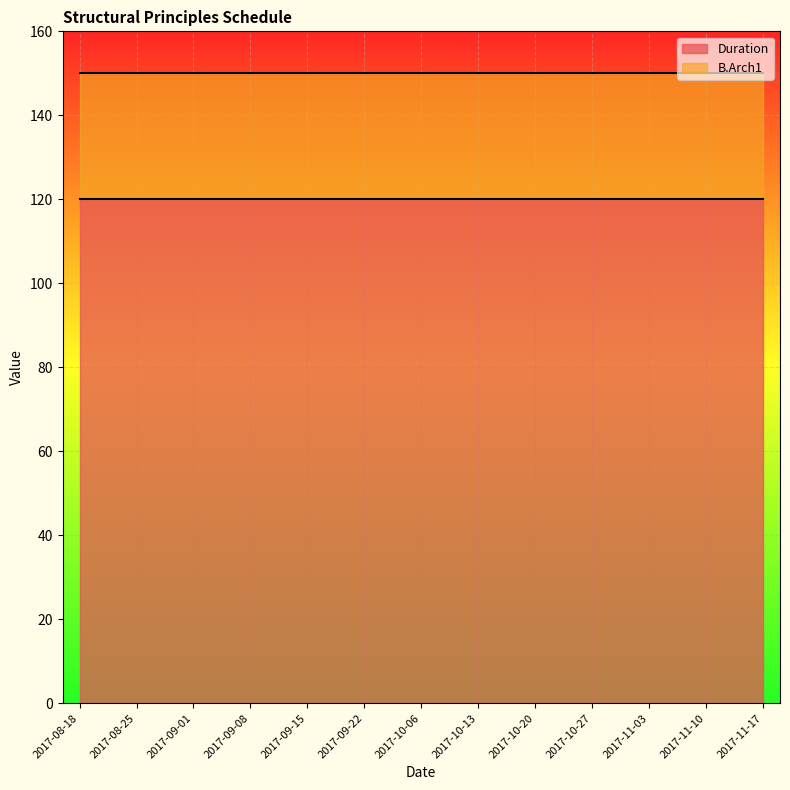

Reading left to right, list all the values displayed in this chart.

Duration: 120	120	120	120	120	120	120	120	120	120	120	120	120
B.Arch1: 150	150	150	150	150	150	150	150	150	150	150	150	150